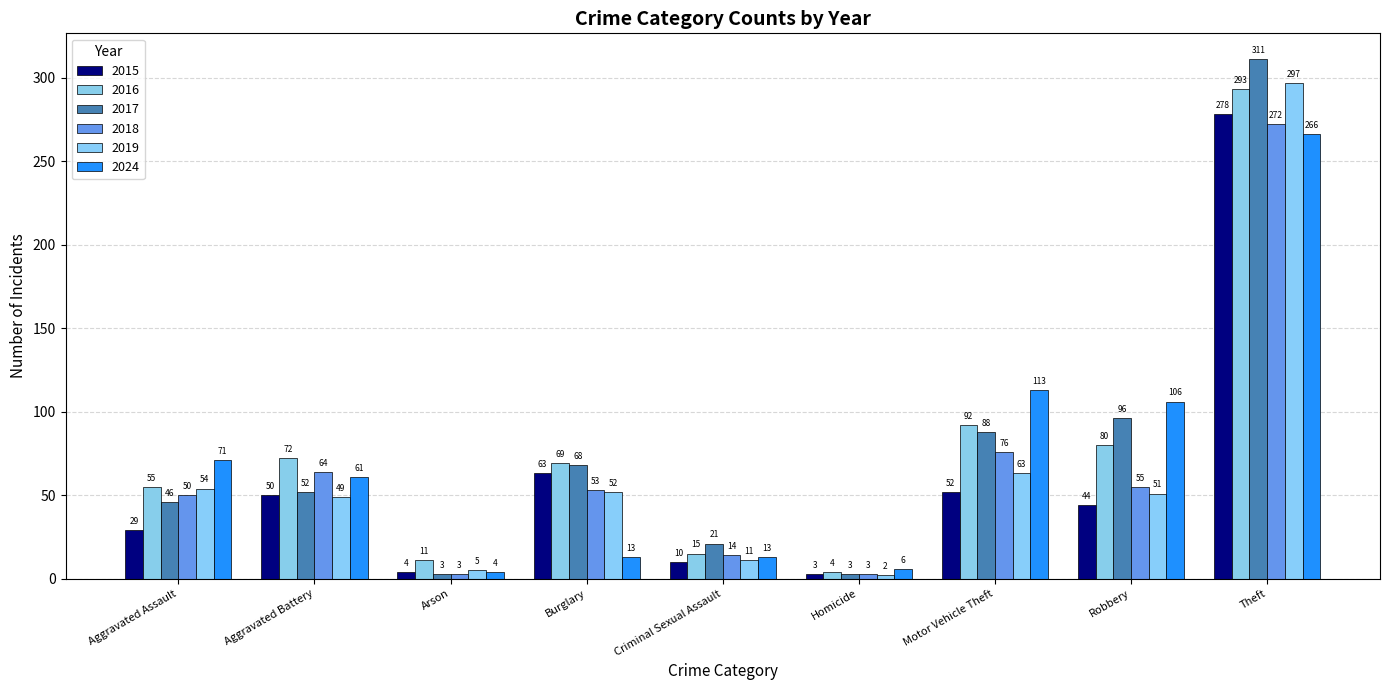

At how many categories does at least one series exceed 84?

3